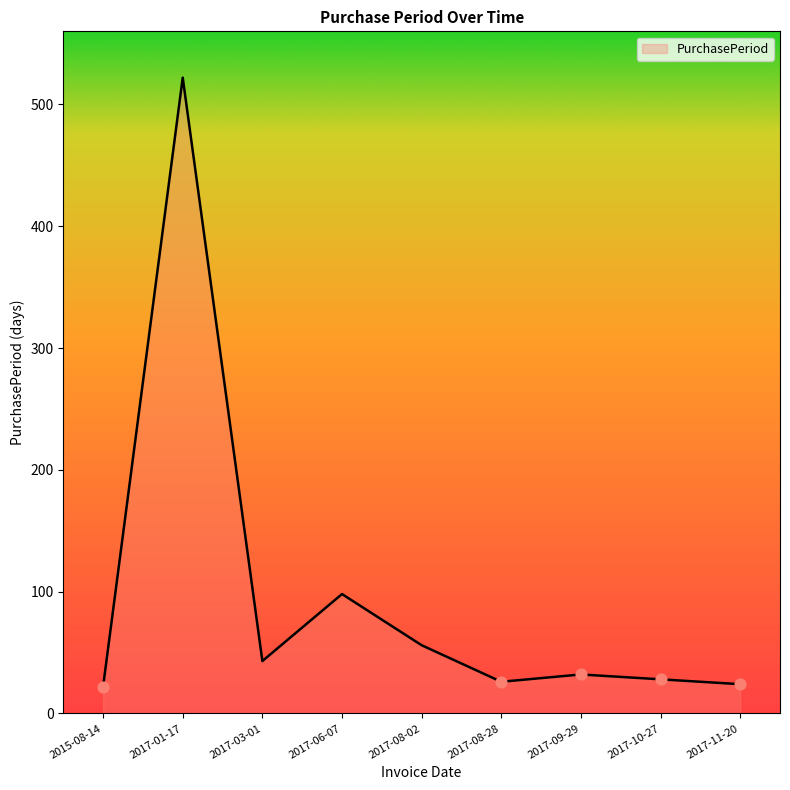

Approximately how many times larger is the value at 2017-09-29 compared to 2017-03-01?

0.7